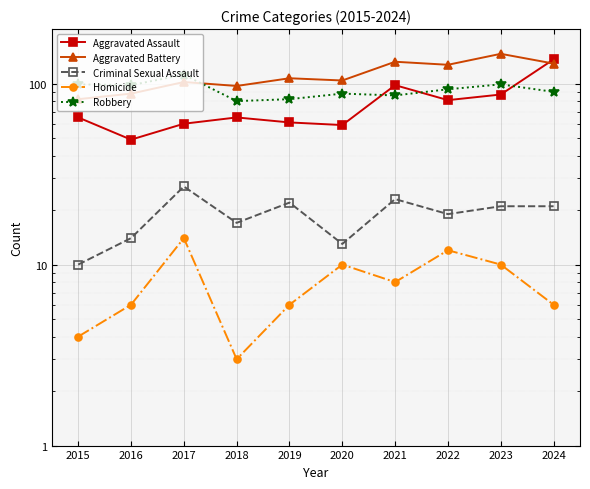

Between 2016 and 2019, which series saw the biggest shift?

Aggravated Battery